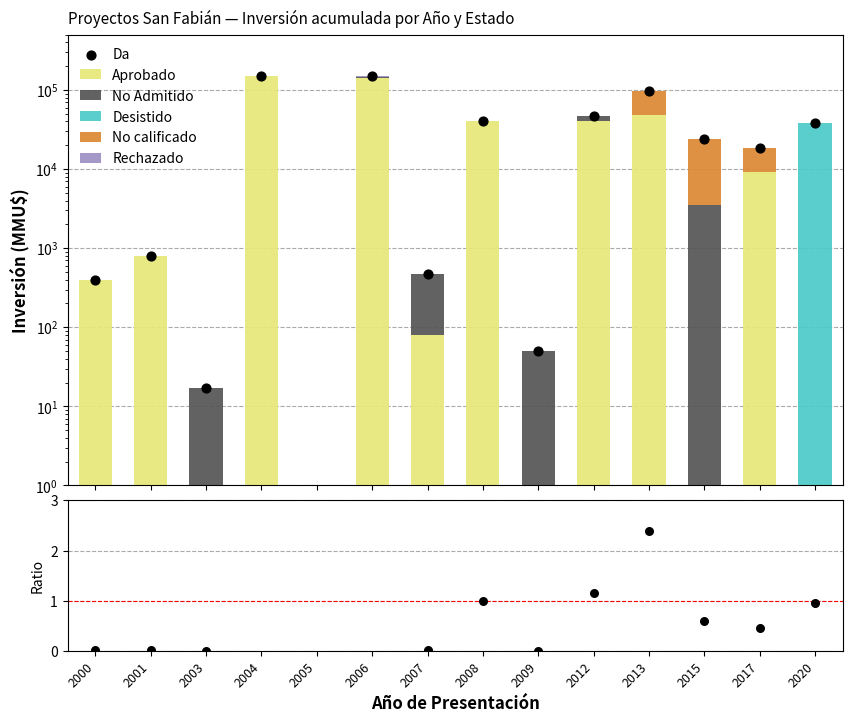

Is the value of Desistido at 2008 greater than the value of Rechazado at 2013?

No